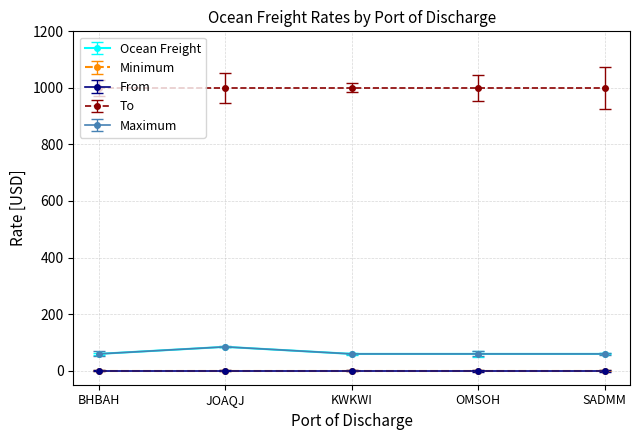

What is the label of the 3rd point from the right?

KWKWI